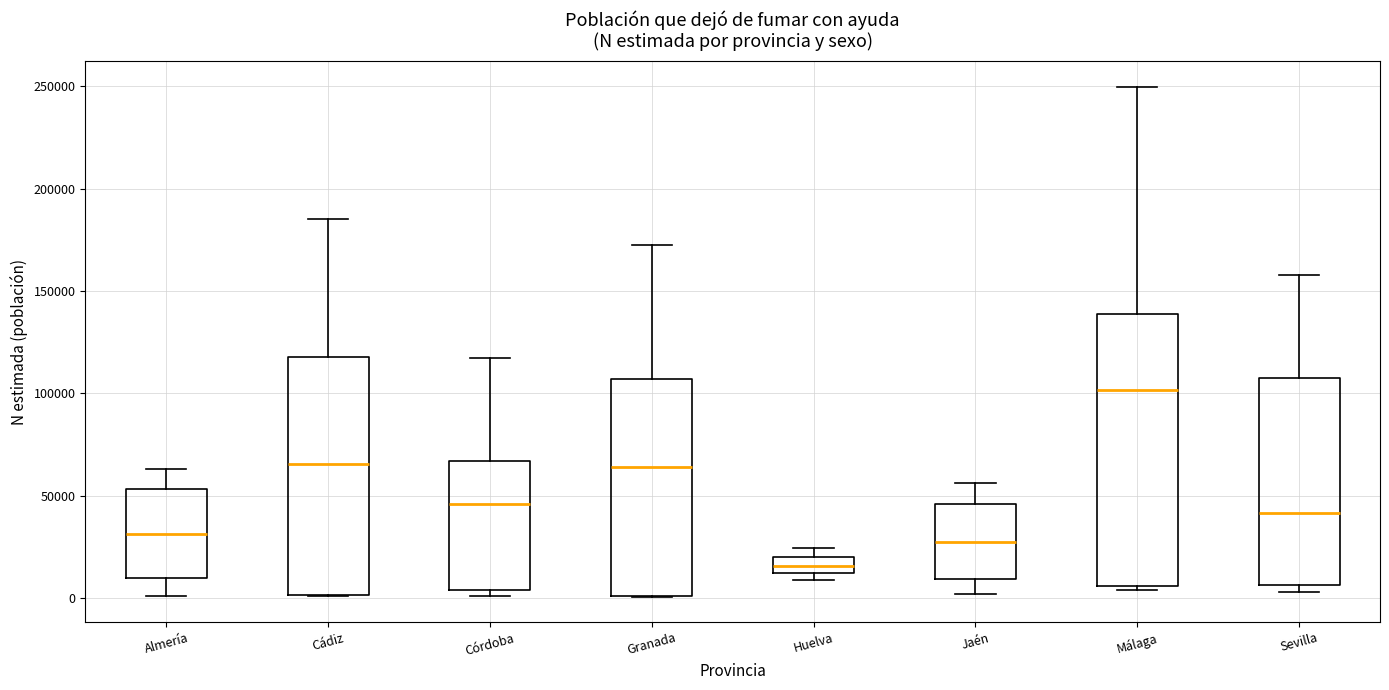

Which box's median line is the highest?

Málaga